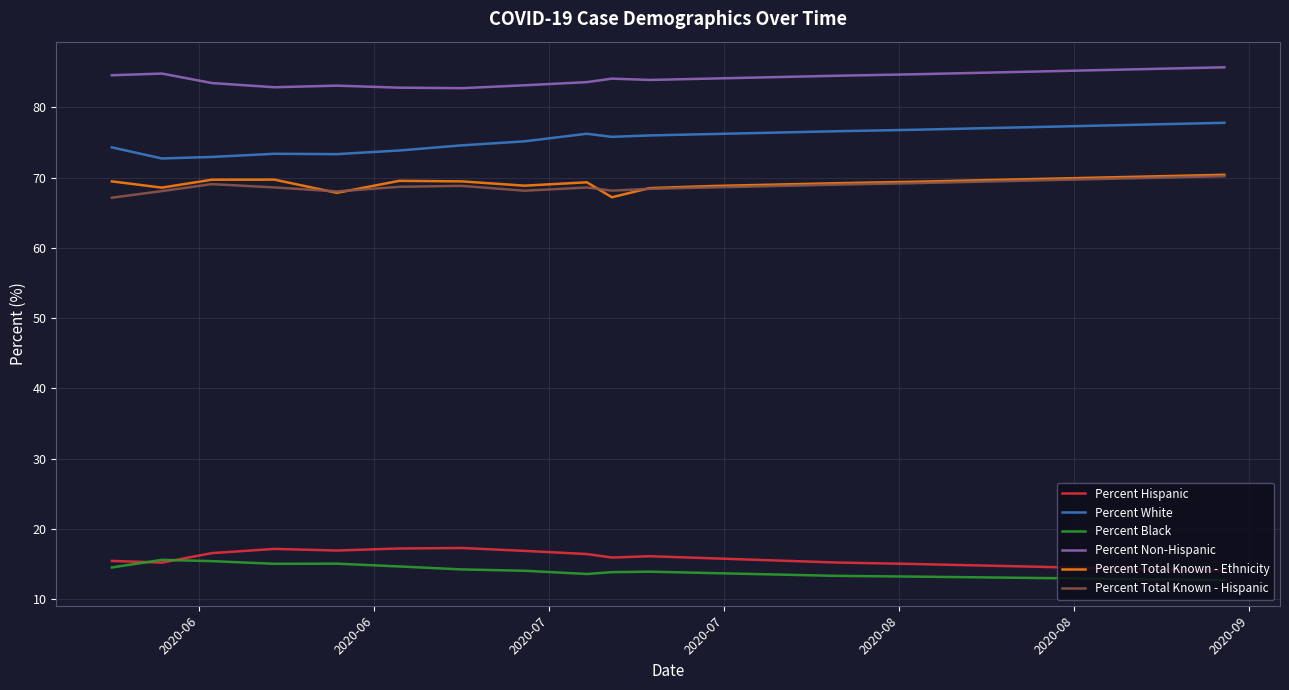

True or false: Percent Non-Hispanic and Percent Hispanic intersect in this chart.

False